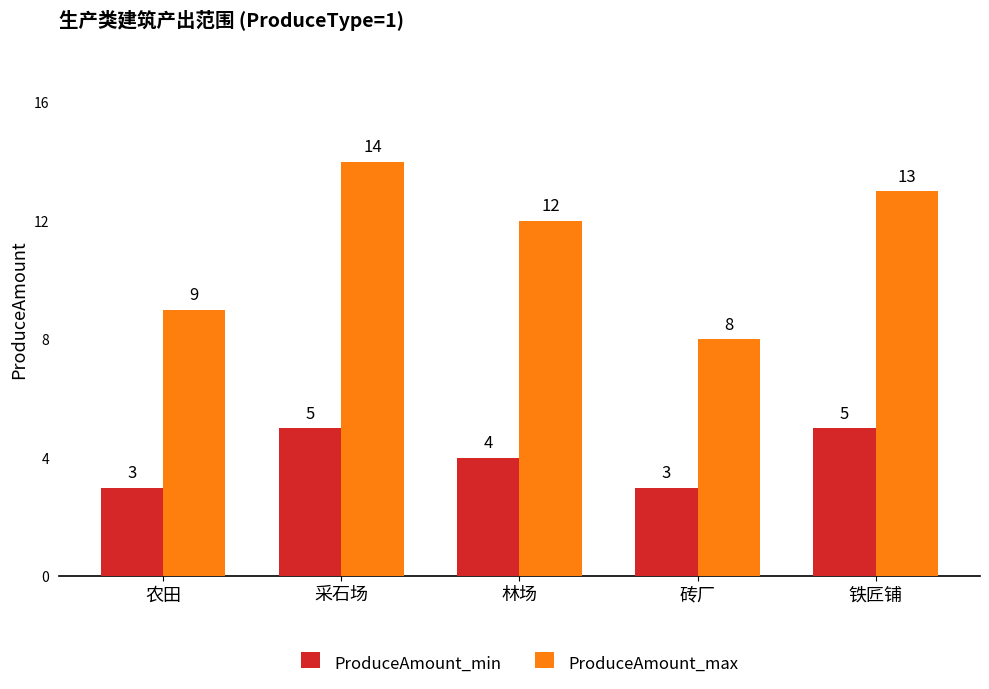

What is the spread (max minus min) of values at 林场?

8